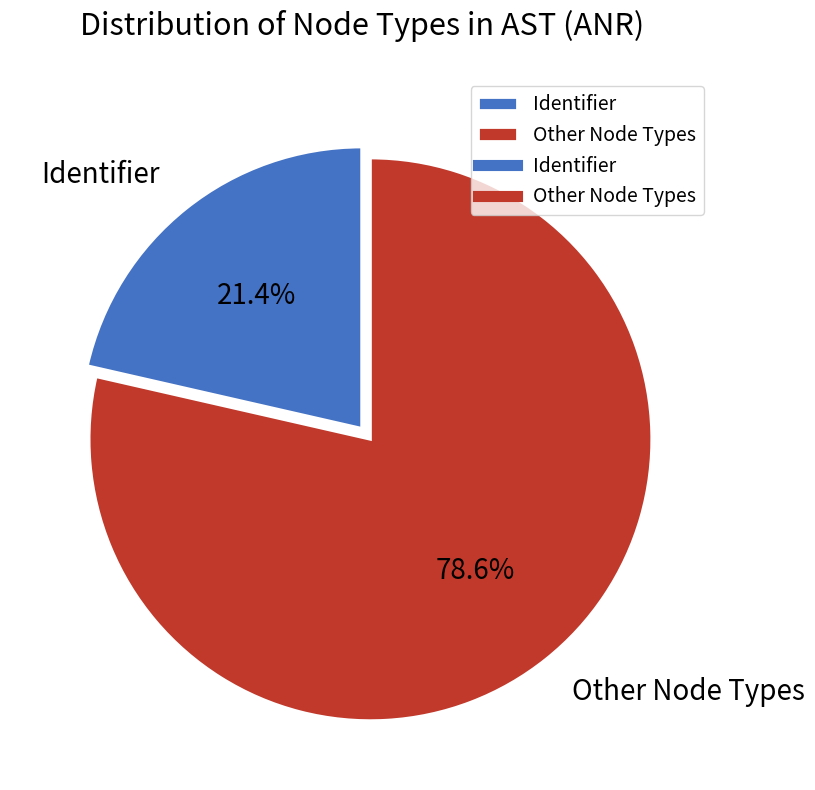

Count the number of slices in the pie.

2